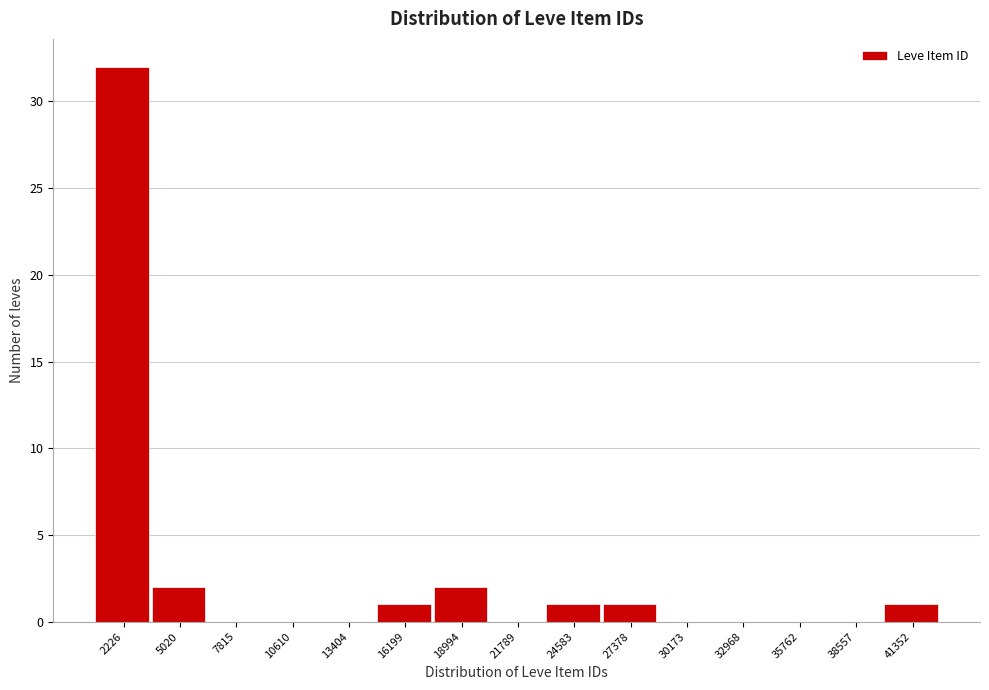

Reading left to right, list all the values displayed in this chart.

2226=32	5020=2	7815=0	10610=0	13404=0	16199=1	18994=2	21789=0	24583=1	27378=1	30173=0	32968=0	35762=0	38557=0	41352=1